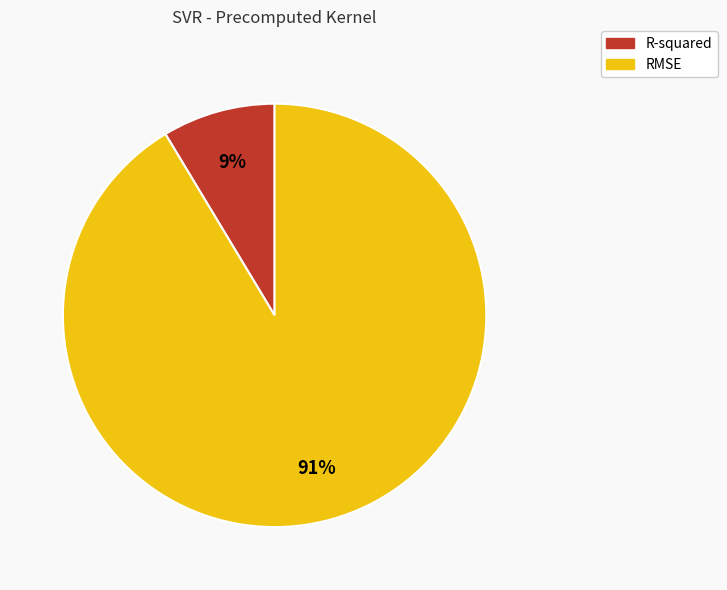

Which slice is the largest?

RMSE